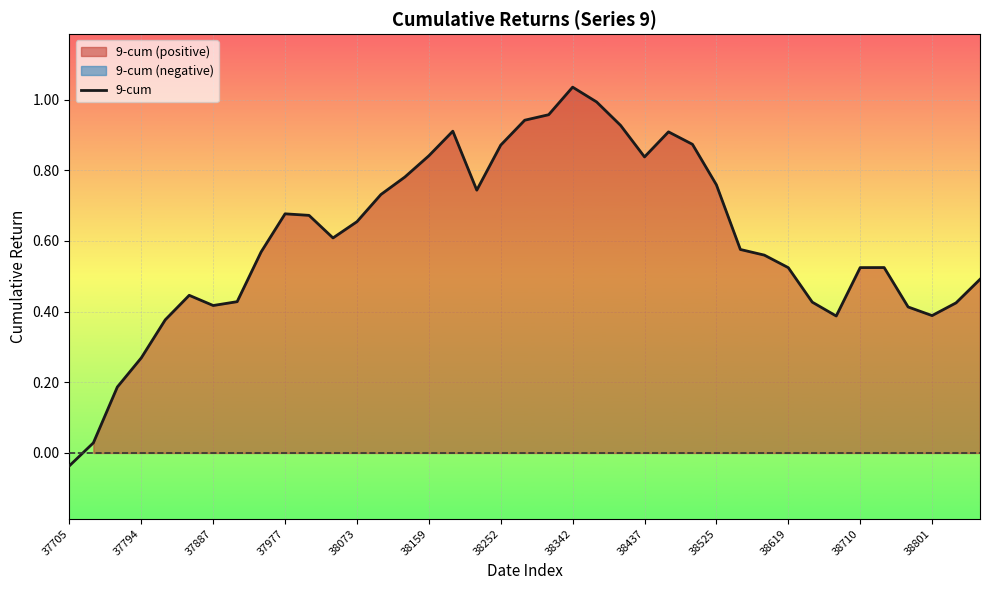

How many negative values are there?

1